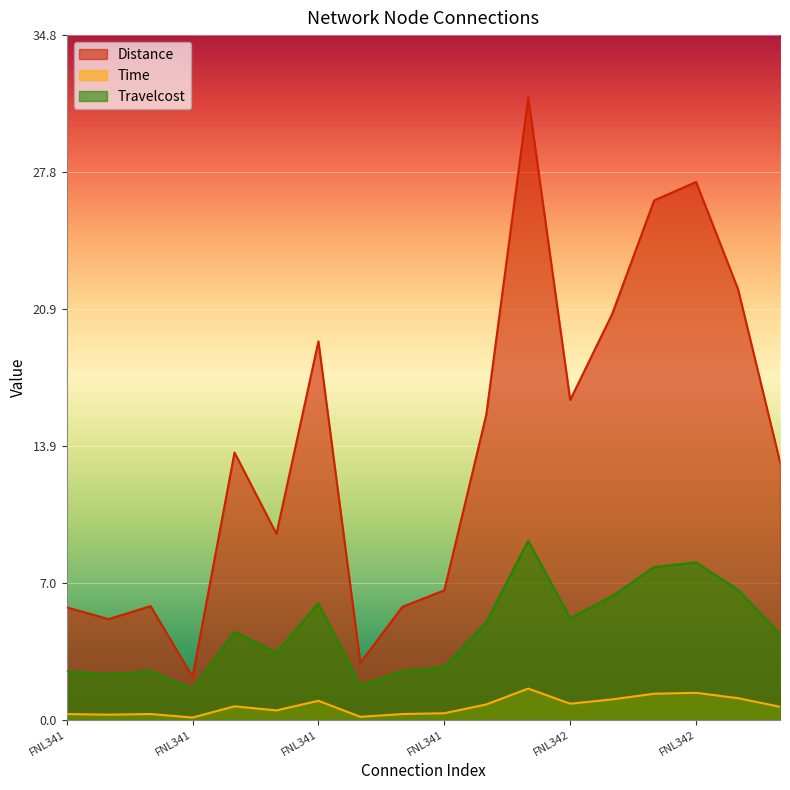

How many data points in Travelcost are less than 4?

8